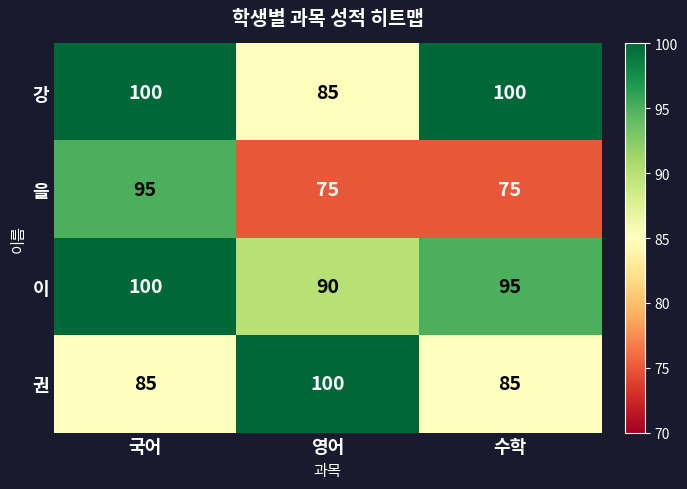

Reading left to right, transcribe all the data shown in this chart.

강: 100	85	100
을: 95	75	75
이: 100	90	95
권: 85	100	85